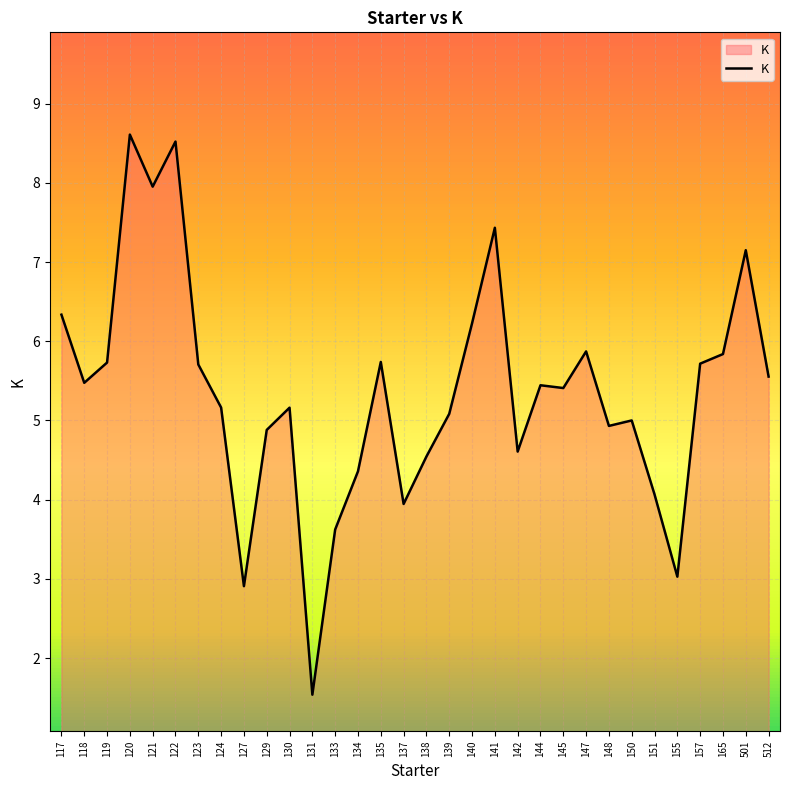

True or false: the data shows 5.2 at 124.

True